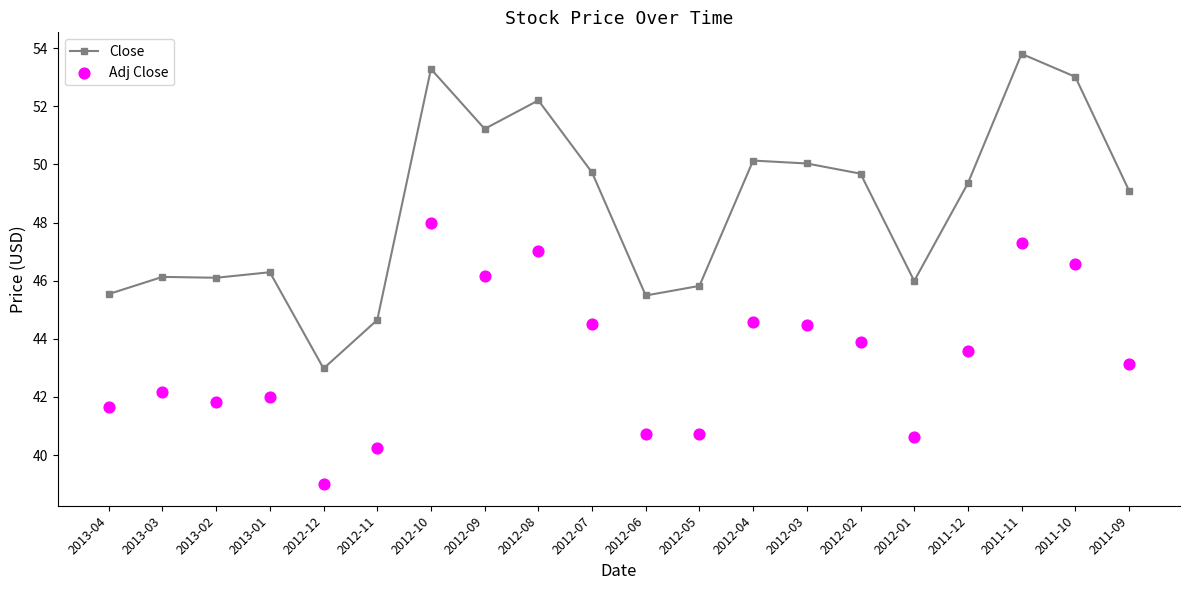

What is the total value across all series at 2012-02?

93.6